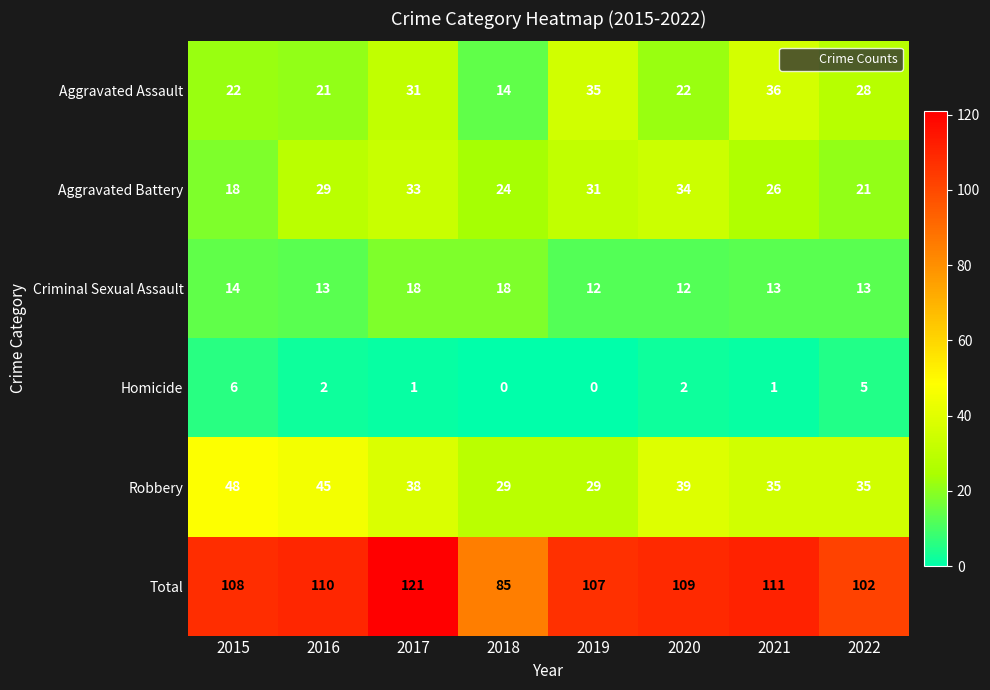

Which label corresponds to the largest value in the chart?

2017